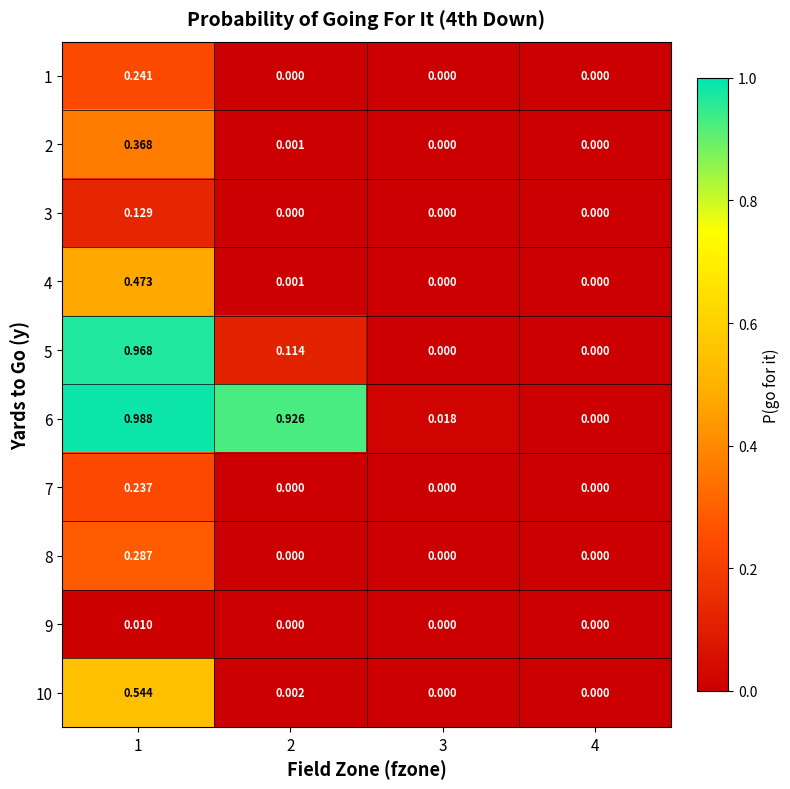

Is the value of 8 at 2 greater than the value of 5 at 2?

No